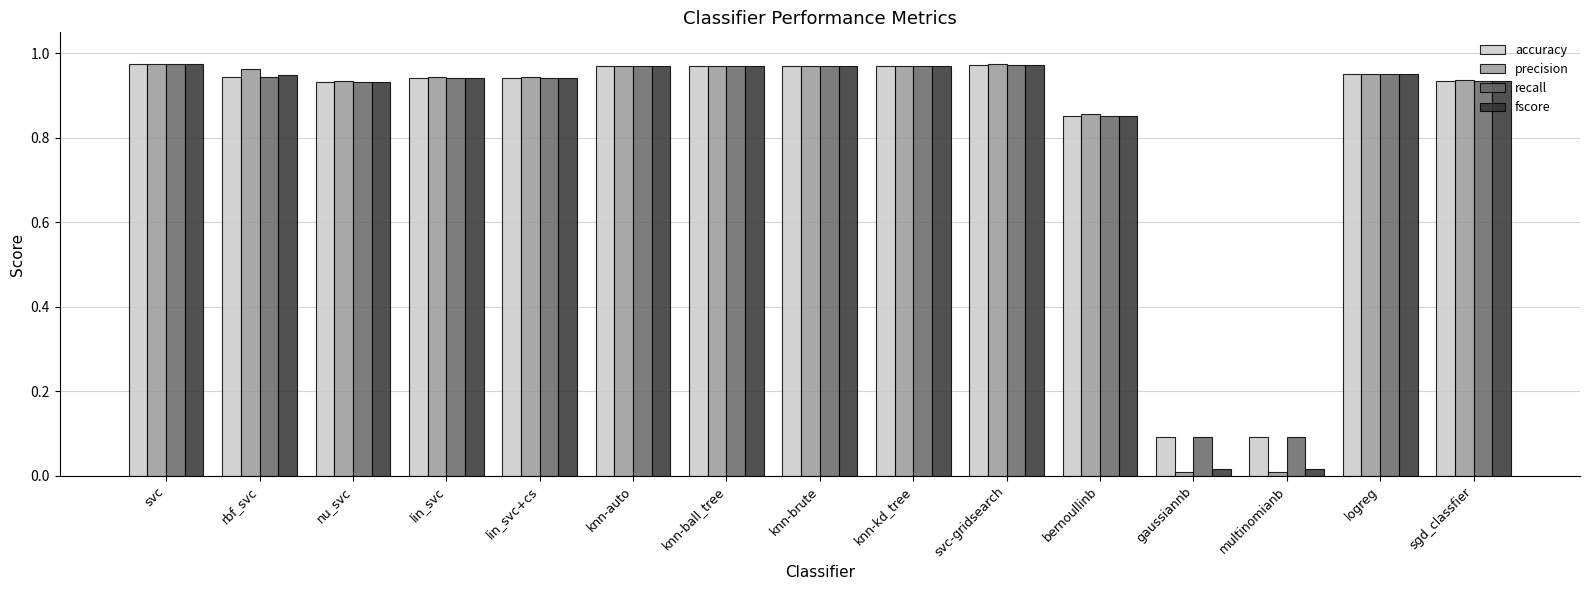

How many series are shown in this chart?

4